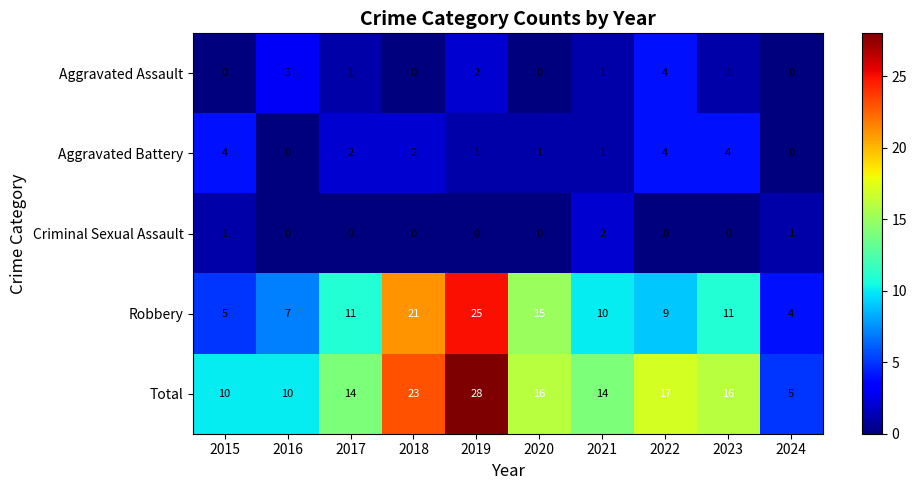

At 2017, list the series in order from largest to smallest.

Total, Robbery, Aggravated Battery, Aggravated Assault, Criminal Sexual Assault